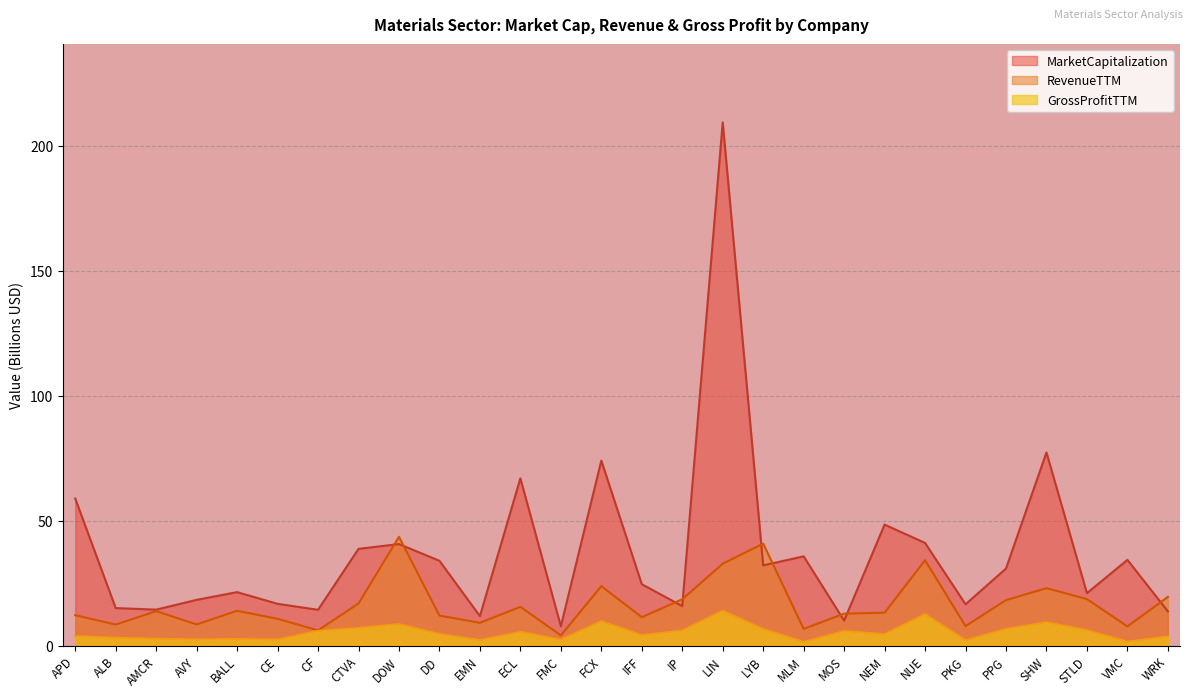

Reading left to right, transcribe all the data shown in this chart.

MarketCapitalization: APD=58.8	ALB=15.0	AMCR=14.4	AVY=18.3	BALL=21.4	CE=16.7	CF=14.3	CTVA=38.7	DOW=40.6	DD=33.9	EMN=11.8	ECL=66.9	FMC=7.7	FCX=74.0	IFF=24.5	IP=15.8	LIN=209.4	LYB=32.1	MLM=35.7	MOS=10.0	NEM=48.4	NUE=41.1	PKG=16.5	PPG=30.8	SHW=77.3	STLD=21.0	VMC=34.3	WRK=13.7
RevenueTTM: APD=12.2	ALB=8.4	AMCR=13.8	AVY=8.5	BALL=13.9	CE=10.7	CF=6.1	CTVA=16.8	DOW=43.5	DD=12.0	EMN=9.1	ECL=15.5	FMC=4.1	FCX=23.8	IFF=11.4	IP=18.5	LIN=32.8	LYB=40.8	MLM=6.7	MOS=12.8	NEM=13.2	NUE=34.1	PKG=7.8	PPG=18.2	SHW=23.0	STLD=18.6	VMC=7.7	WRK=19.5
GrossProfitTTM: APD=3.8	ALB=3.1	AMCR=2.7	AVY=2.4	BALL=2.6	CE=2.4	CF=5.9	CTVA=7.0	DOW=8.6	DD=4.6	EMN=2.2	ECL=5.4	FMC=2.3	FCX=9.7	IFF=4.2	IP=6.0	LIN=13.9	LYB=6.6	MLM=1.4	MOS=5.8	NEM=4.5	NUE=12.5	PKG=2.1	PPG=6.6	SHW=9.3	STLD=6.1	VMC=1.6	WRK=3.6